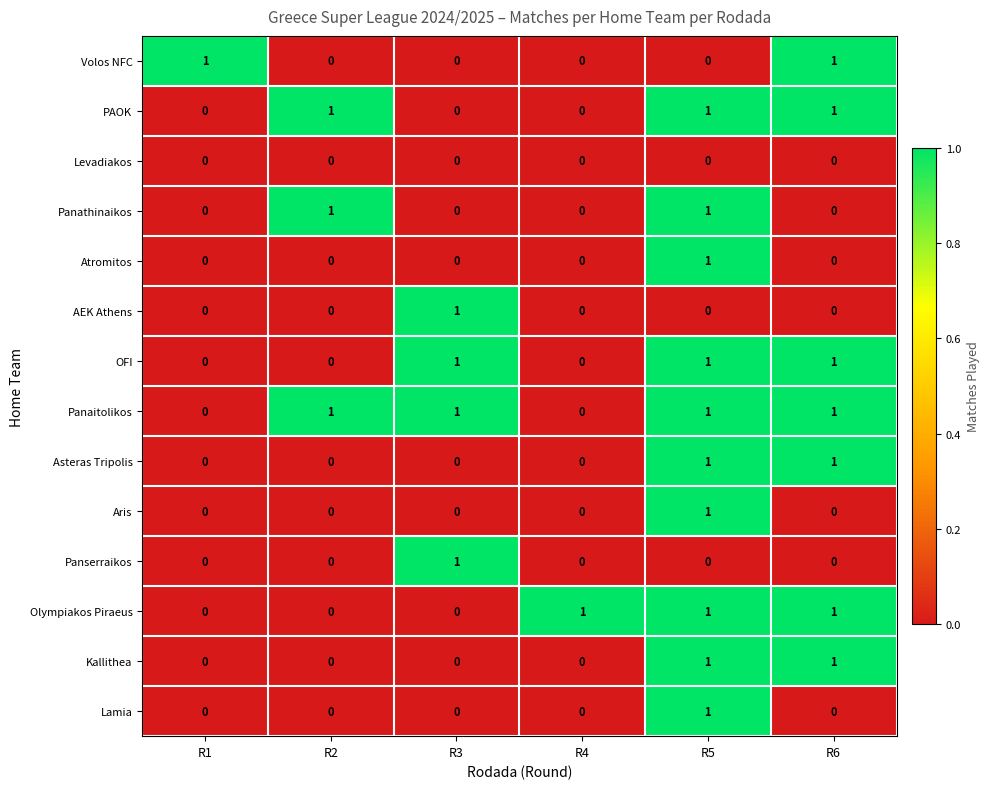

What is the sum of all Olympiakos Piraeus values?

3